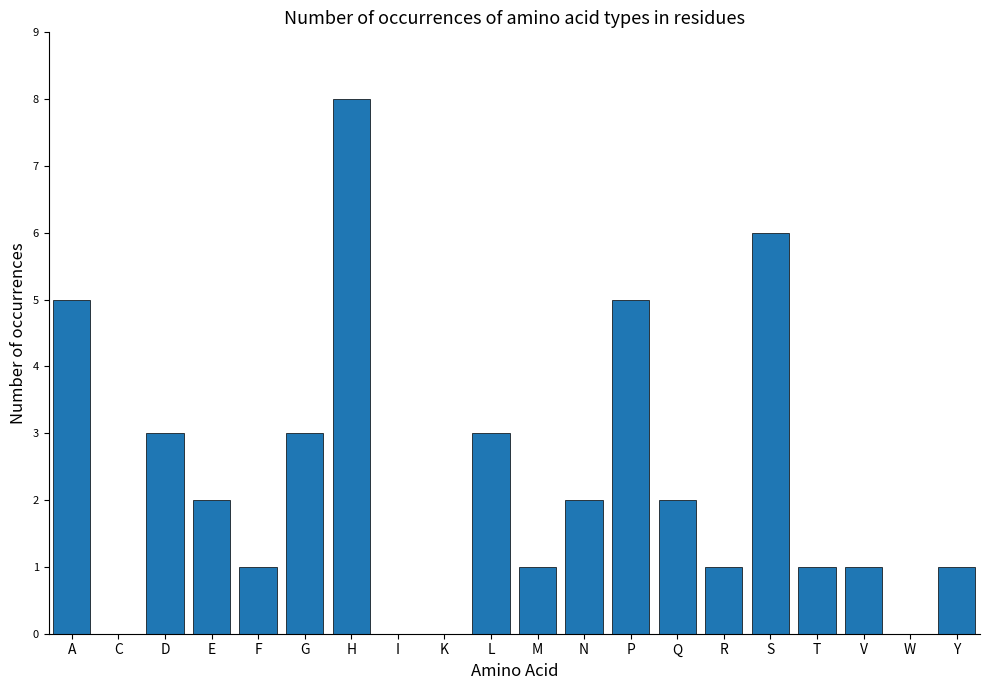

Count the values in the range 1 to 3.

12